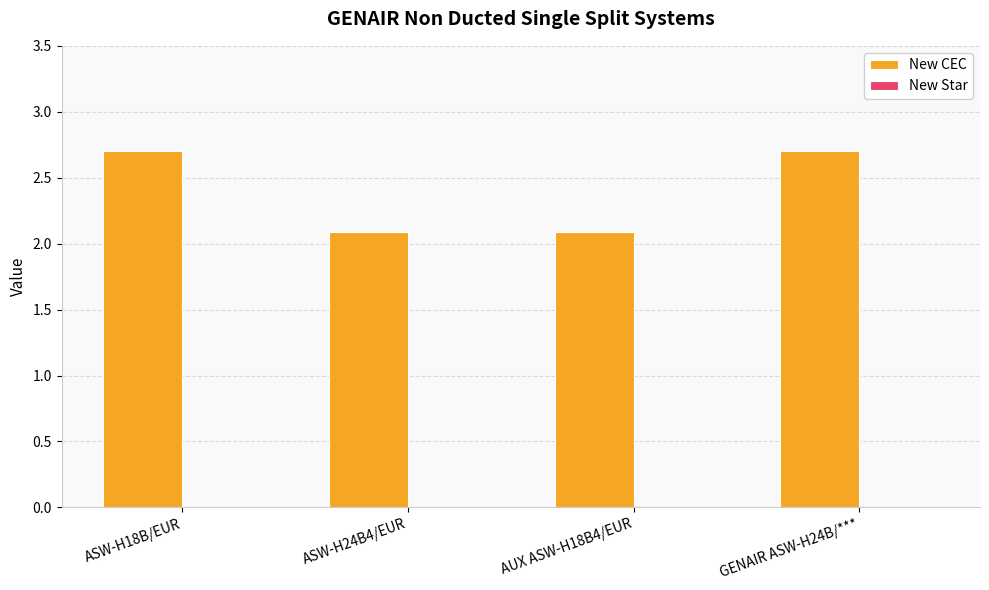

Count the values in the range 2 to 3.

4